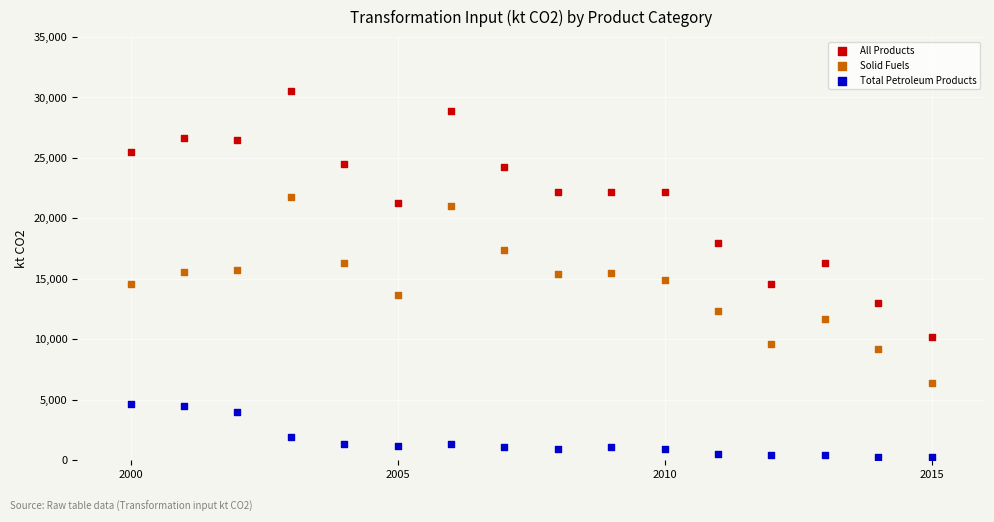

Which series has the largest Y range (max minus min)?

All Products